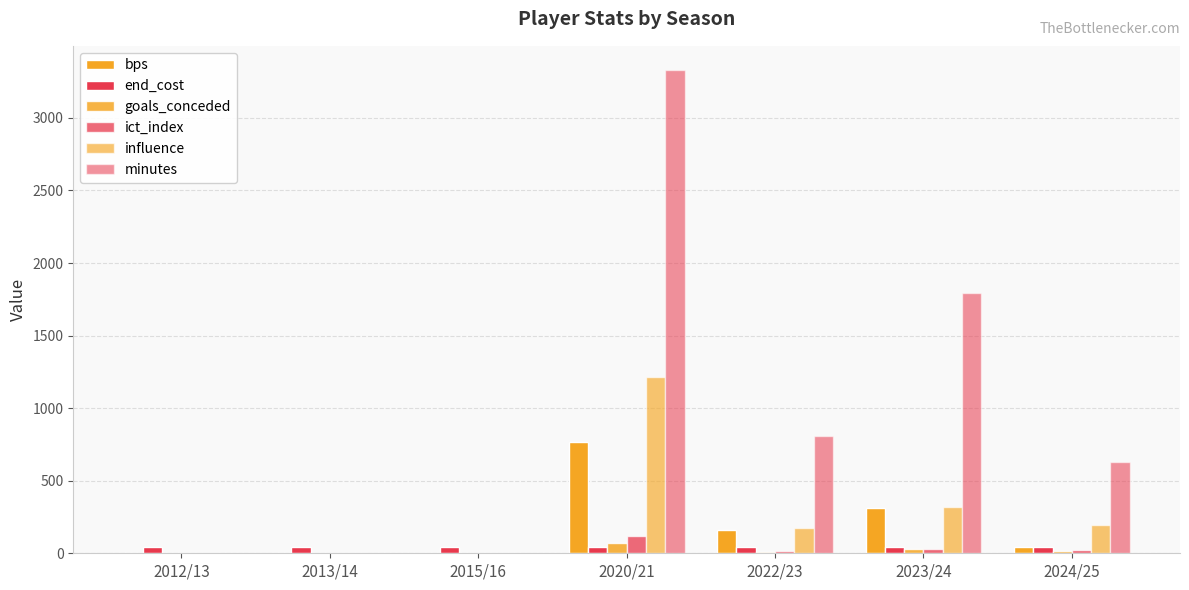

Are the bars grouped side by side (vs. stacked)?

Yes